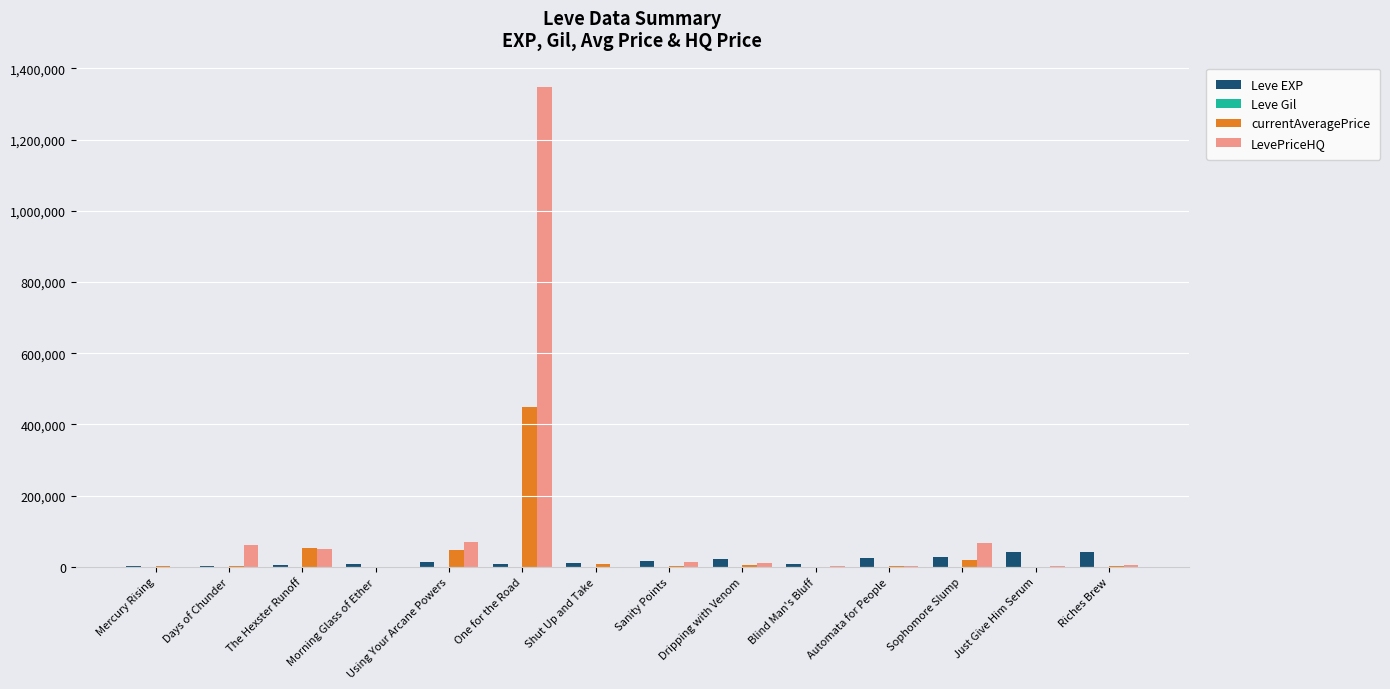

Are the bars grouped side by side (vs. stacked)?

Yes